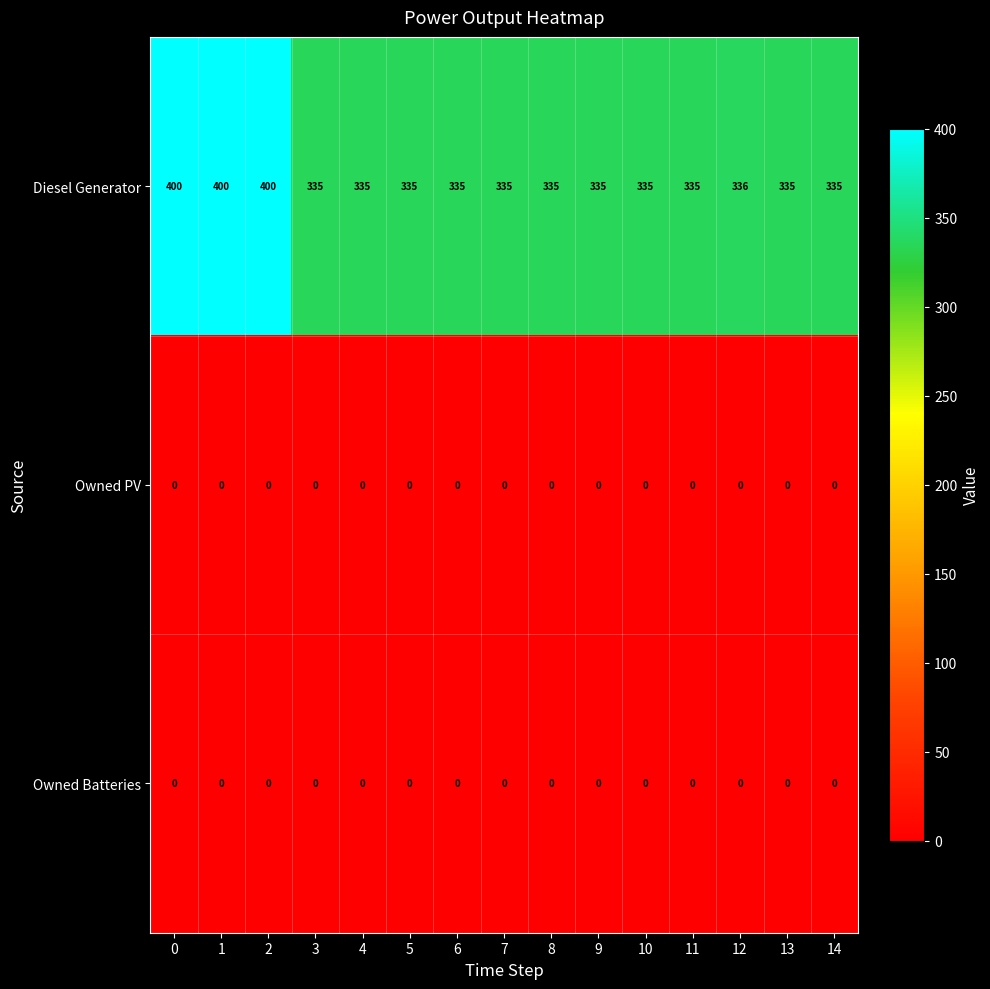

Which series changed the most between 0 and 14?

Diesel Generator